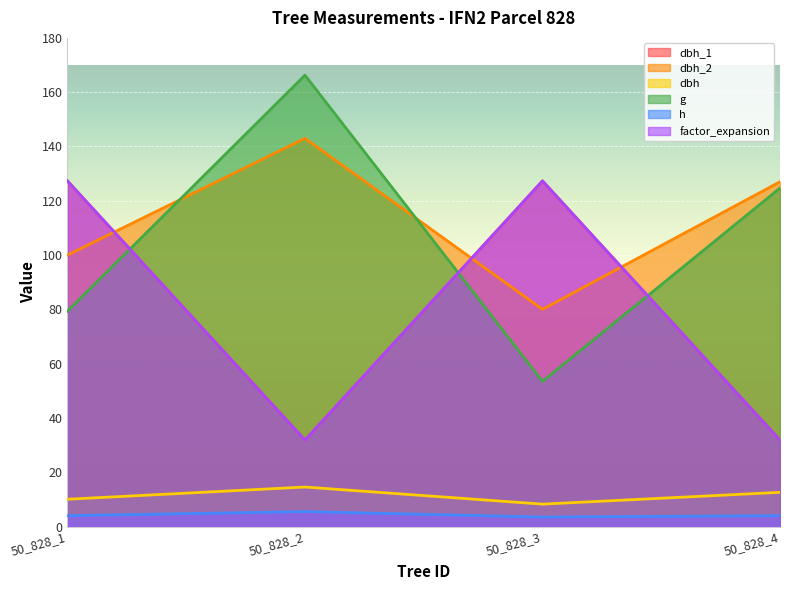

Between 50_828_1 and 50_828_4, which series saw the biggest shift?

dbh_1